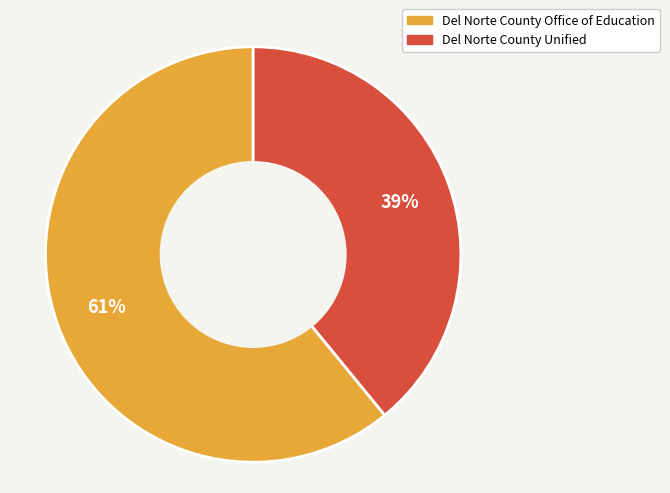

Which has a higher value, Del Norte County Unified or Del Norte County Office of Education?

Del Norte County Office of Education